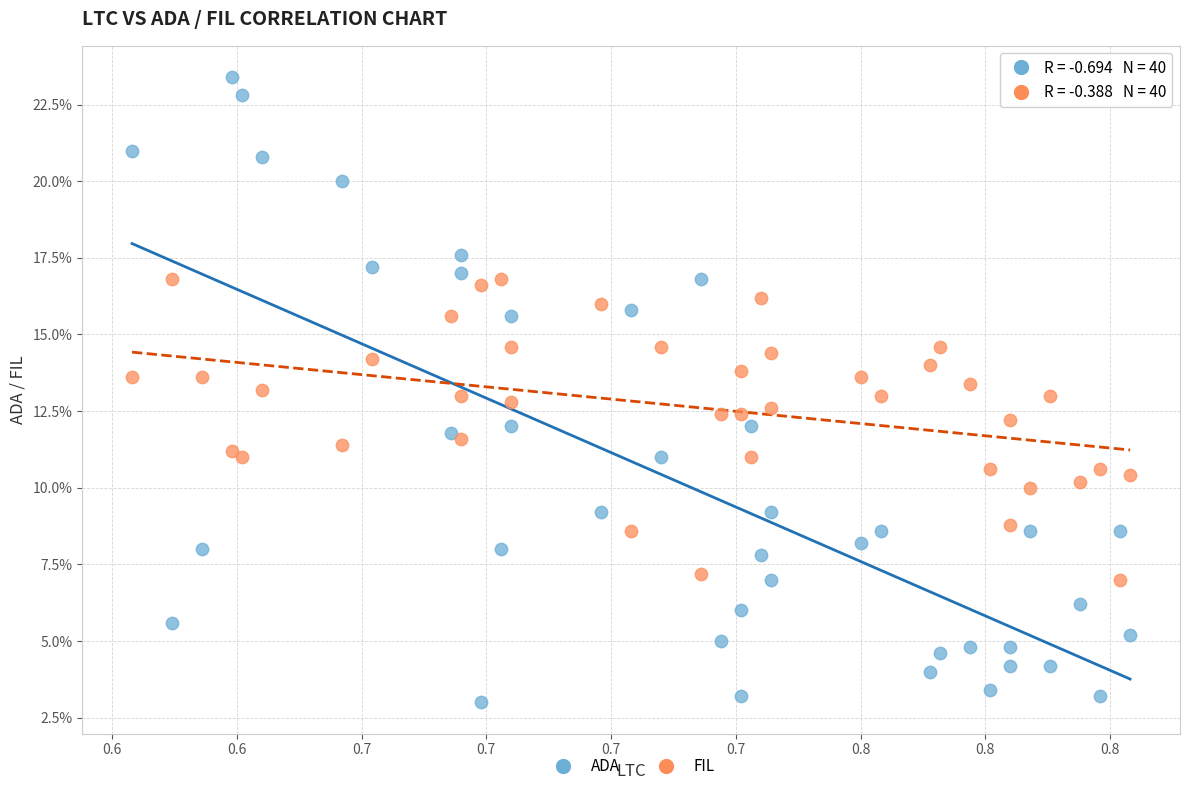

What are all the series names shown in the legend?

ADA, FIL